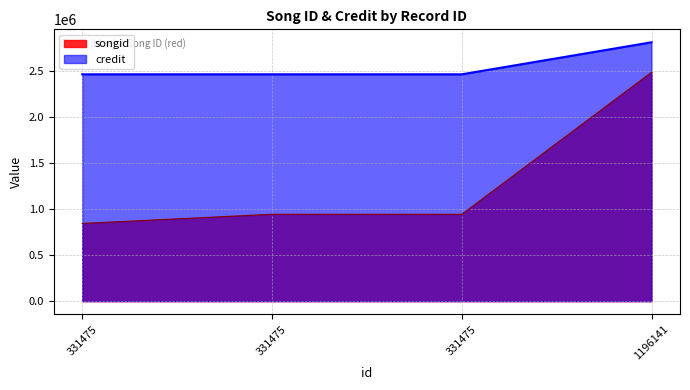

Which category has the lowest value in the credit series?

331475